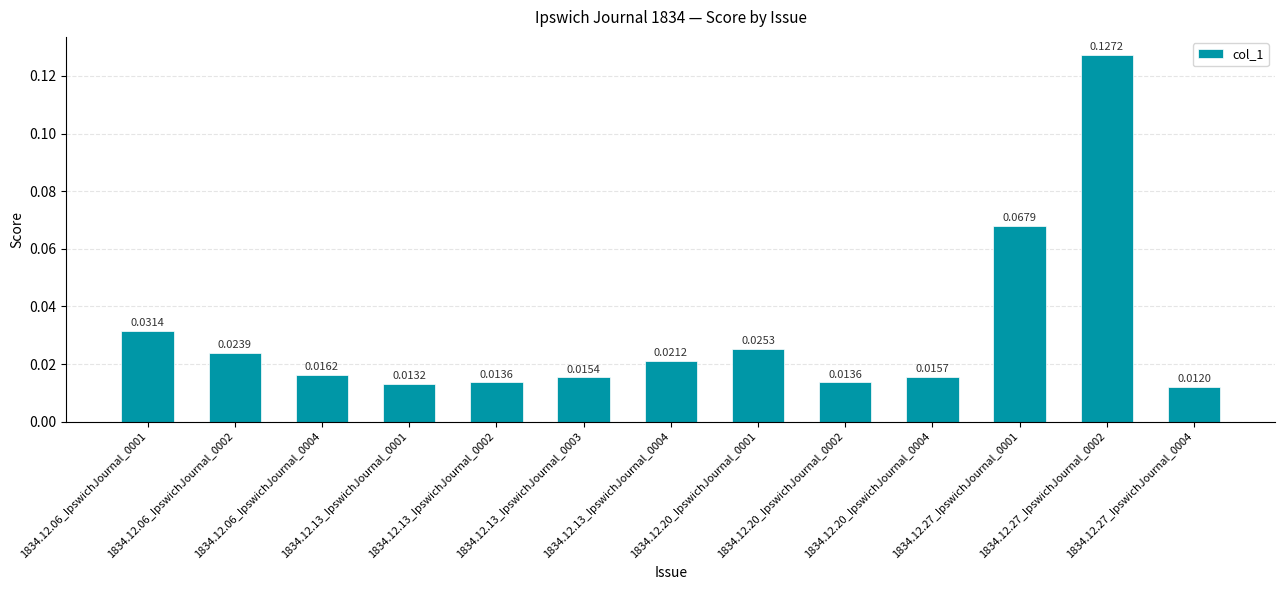

What is the sum of all values?

0.4